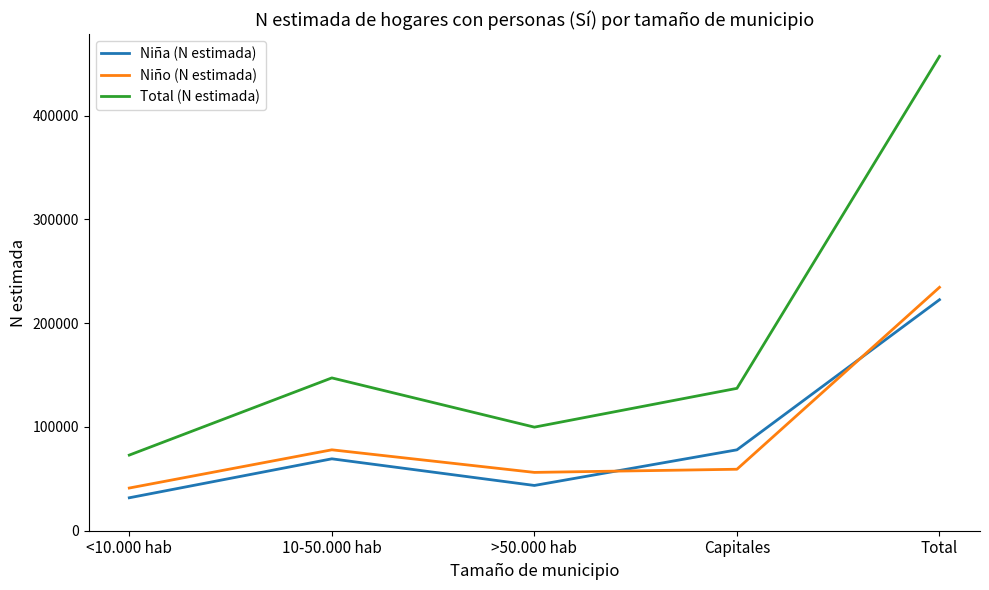

What is the difference between the Niña (N estimada) values at >50.000 hab and Total?

179044